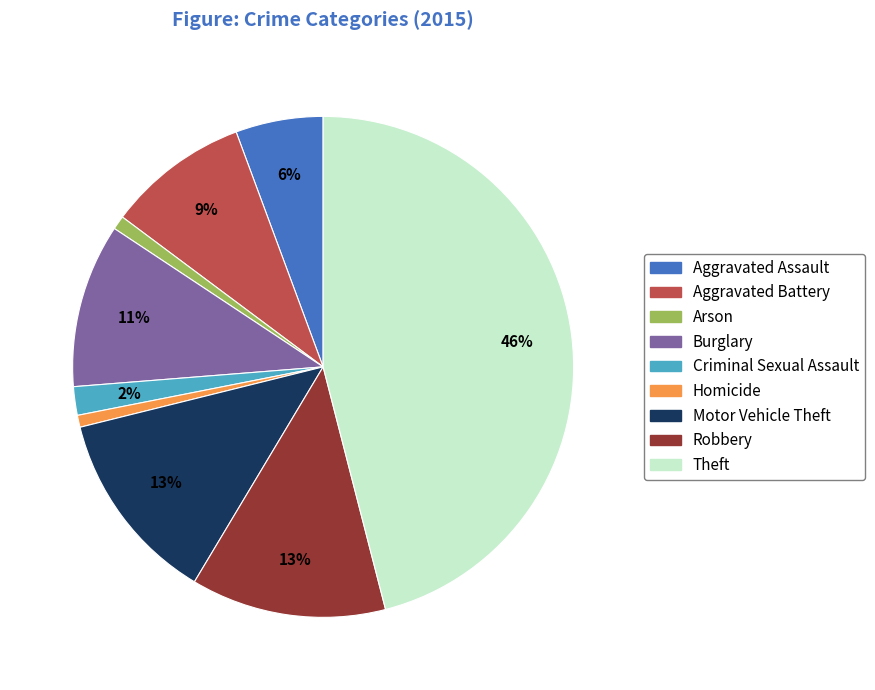

Is it true that Criminal Sexual Assault is 2% of the pie?

True